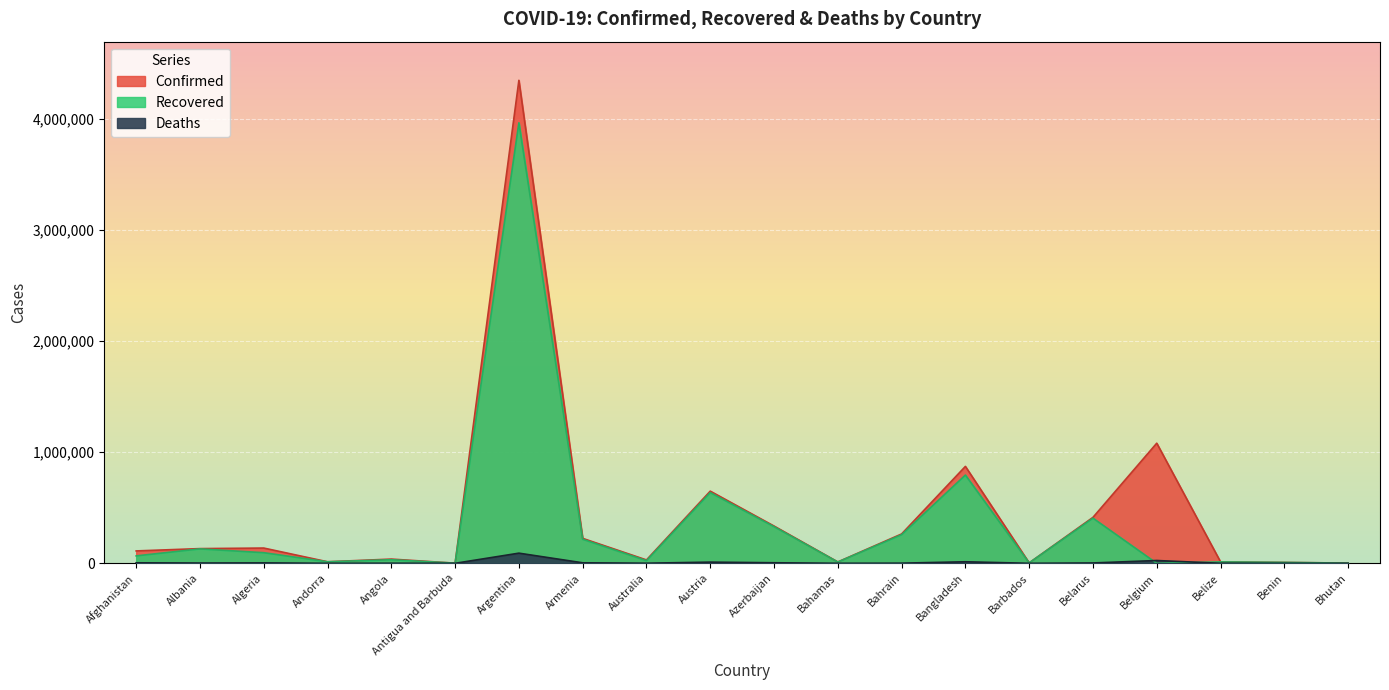

Where is the first local minimum for Confirmed?

Andorra